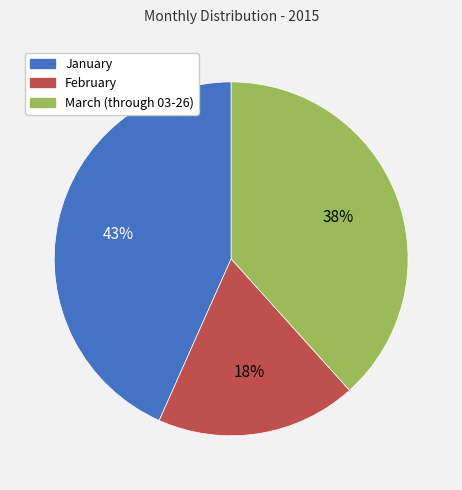

How many slices are in this pie chart?

3